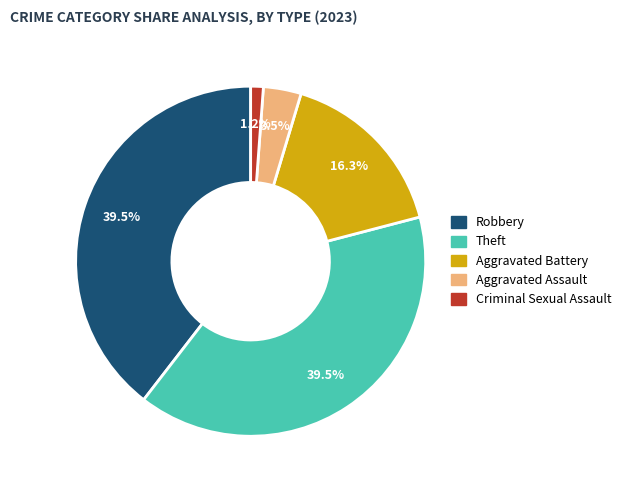

To the nearest percent, what is the difference between the largest and smallest slice percentages?

38%